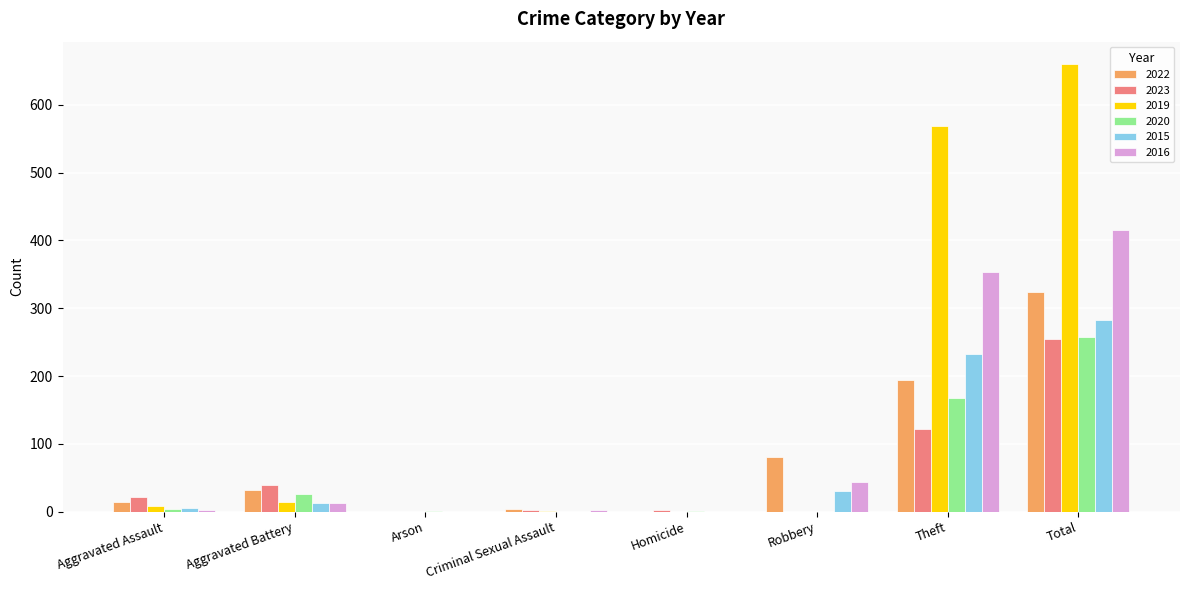

At which category is the sum across all series the highest?

Total